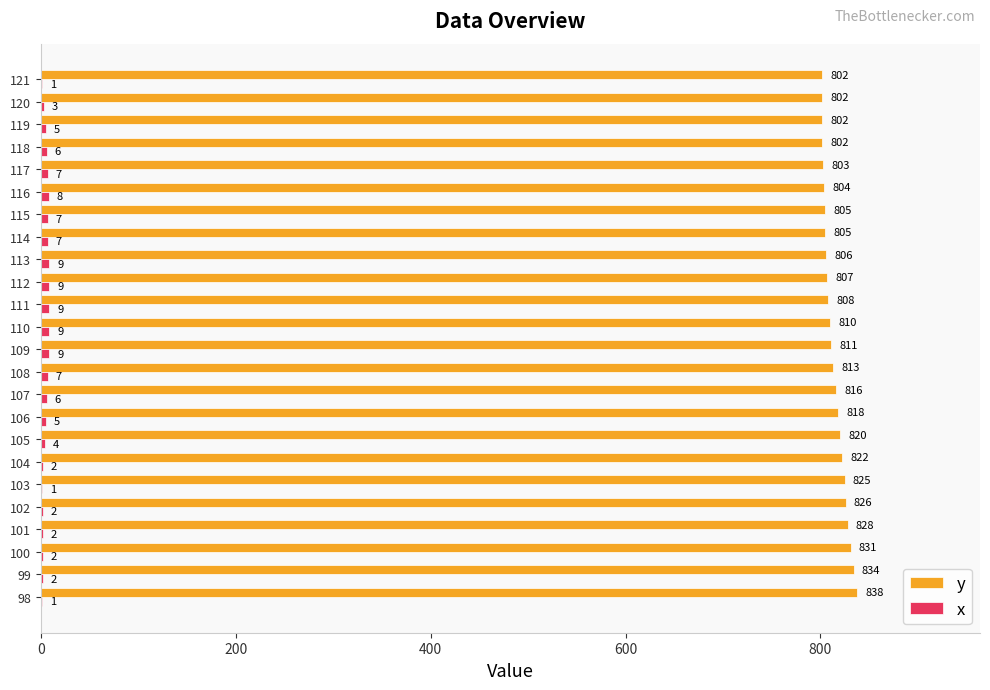

Is it true that y equals 831 at 100?

True